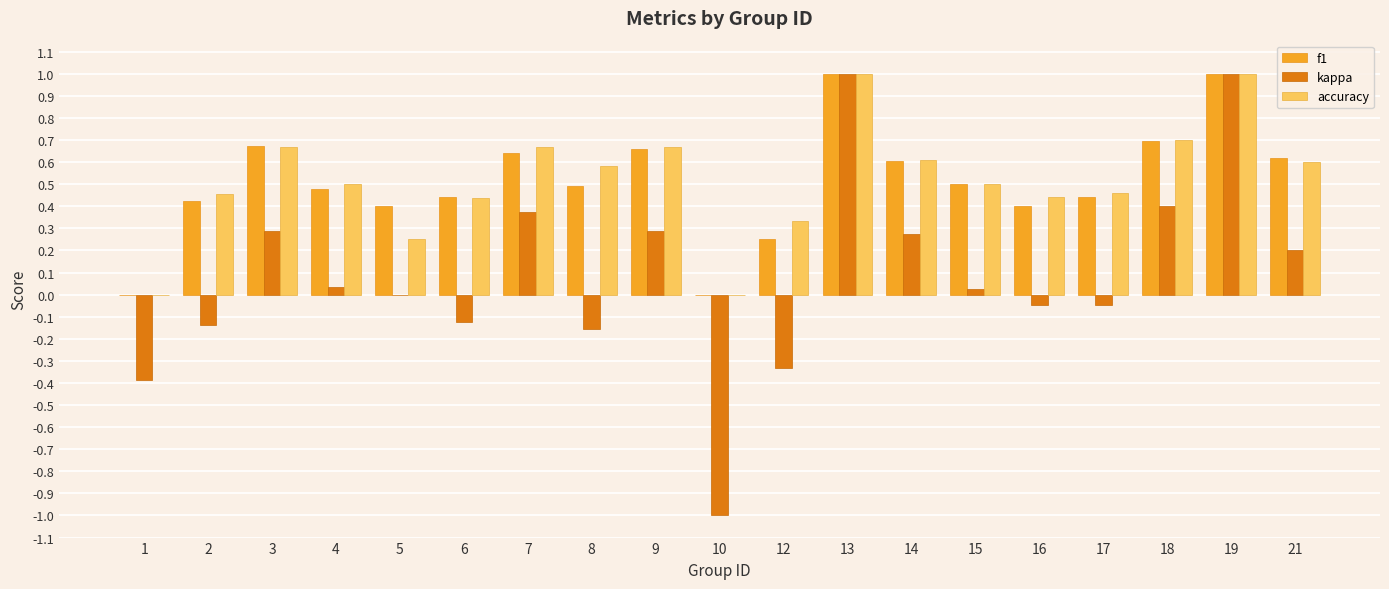

What is the highest value of the accuracy series?

1.0